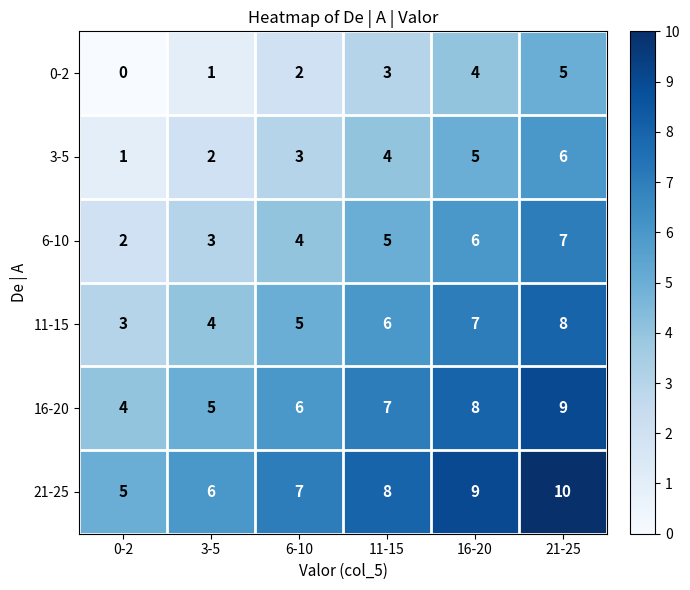

List the series in order of their overall mean, highest first.

21-25, 16-20, 11-15, 6-10, 3-5, 0-2